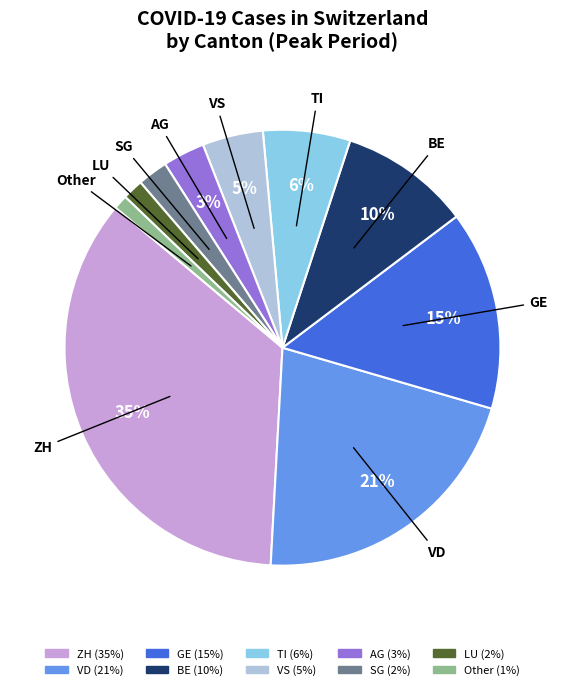

Between BE and VD, which is larger?

VD